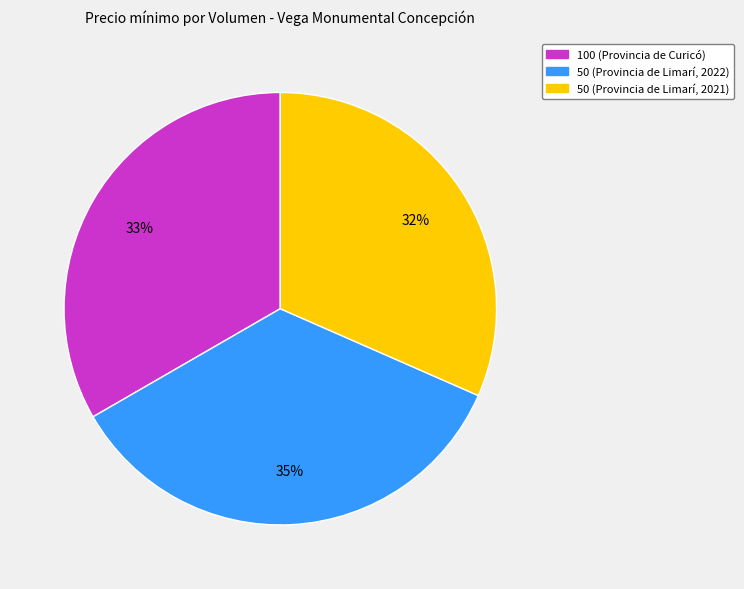

What percentage is the 100 (Provincia de Curicó) slice, to the nearest percent?

33%